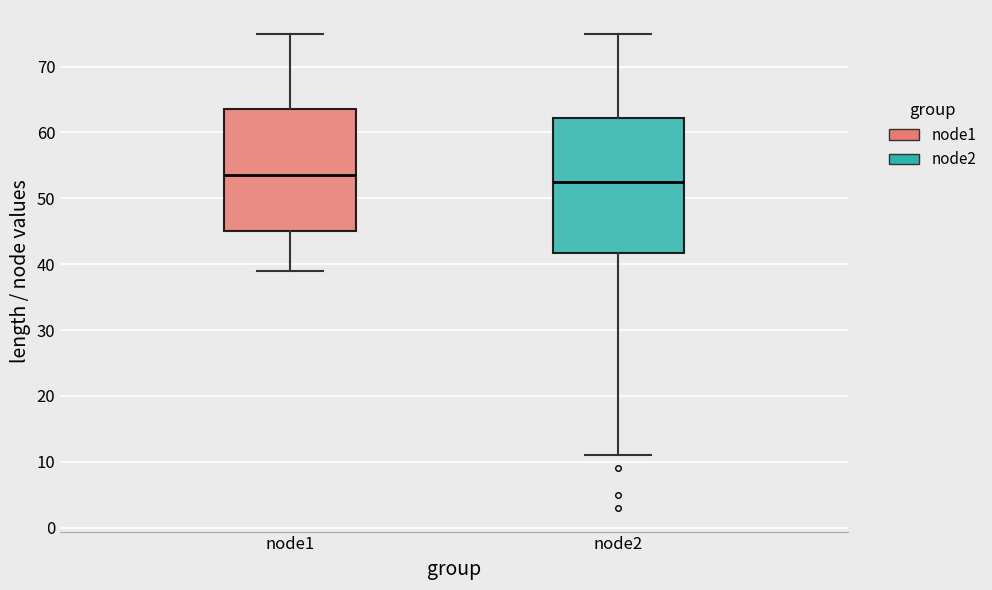

Which box's median line is the lowest?

node2